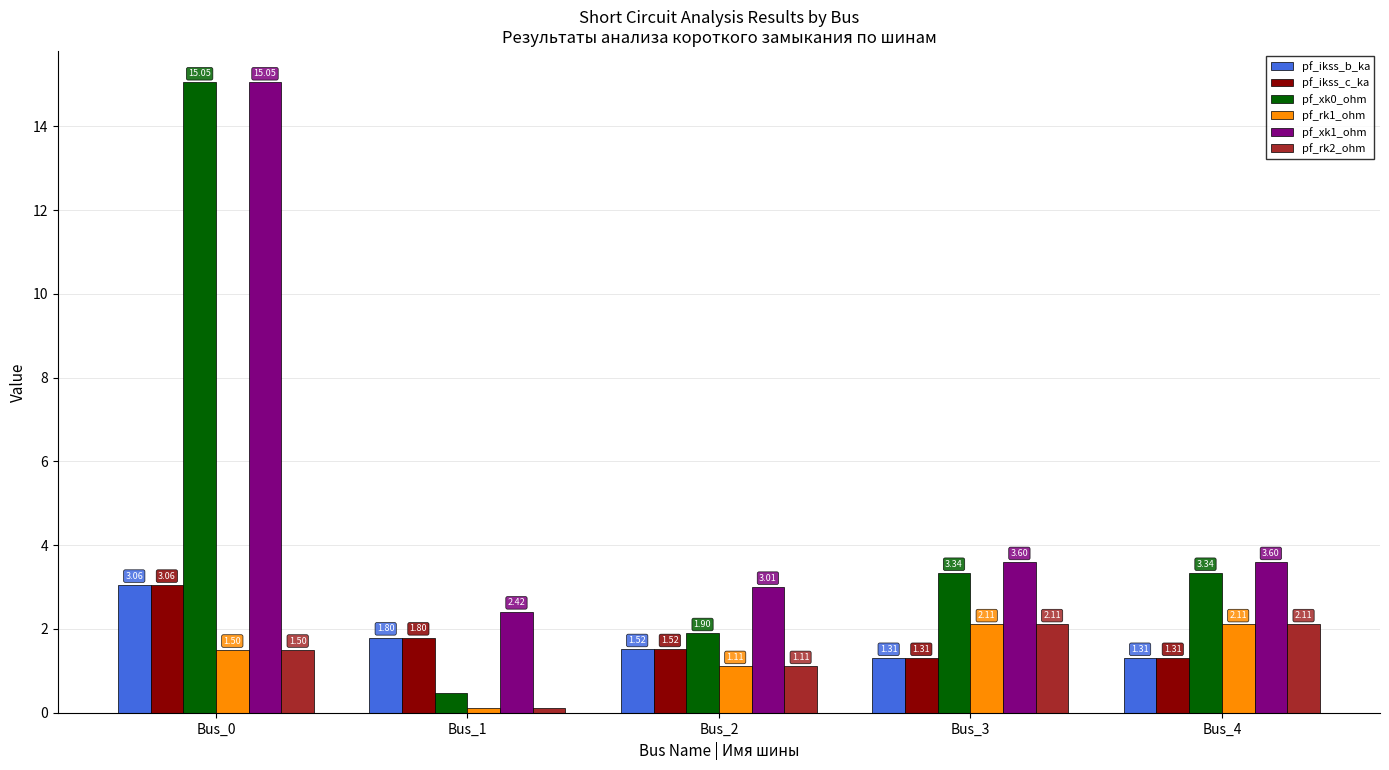

Between Bus_2 and Bus_4, which series saw the biggest shift?

pf_xk0_ohm